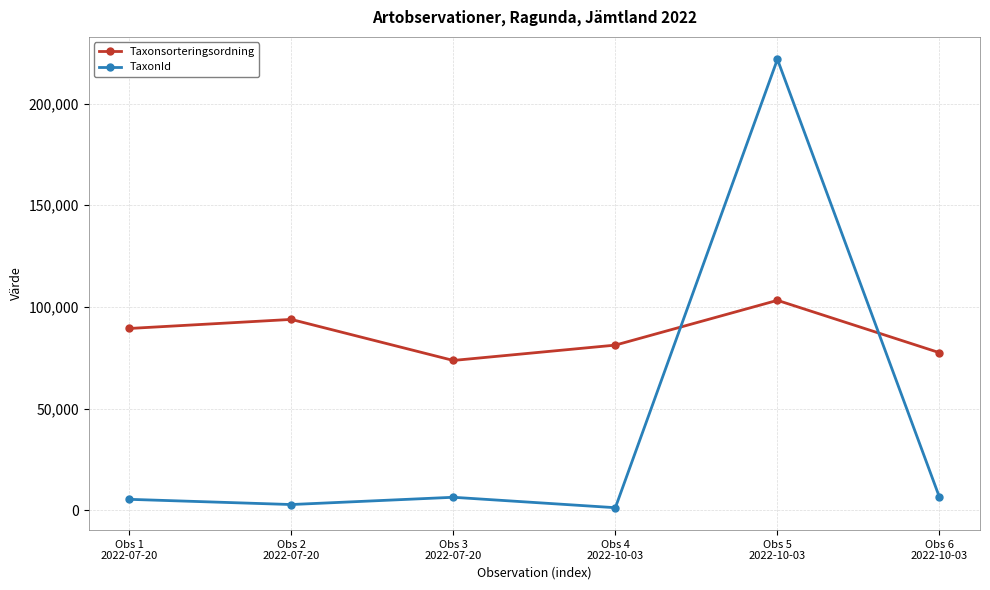

At how many categories does at least one series exceed 85480?

3